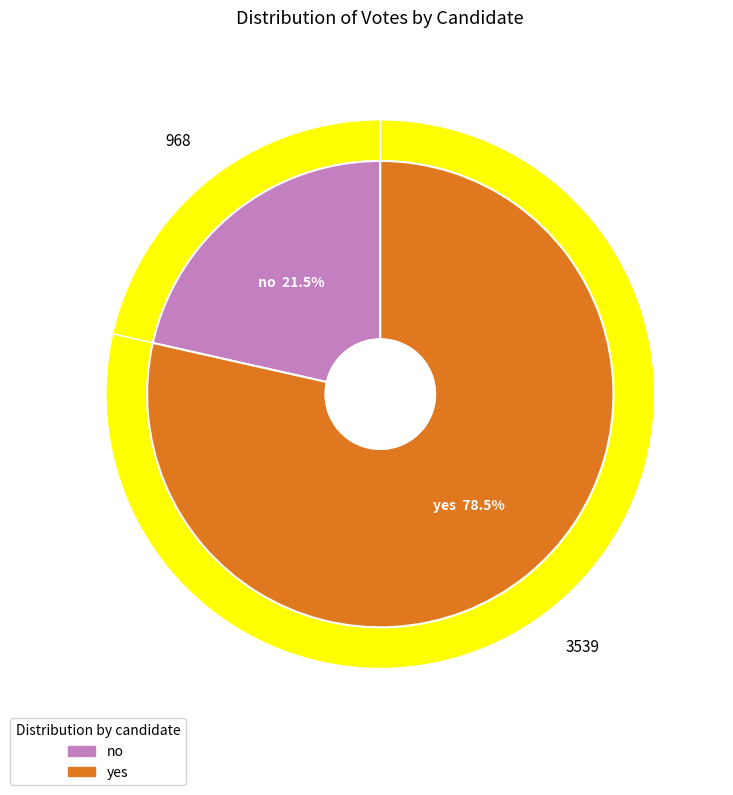

Which has a higher value, yes or no?

yes